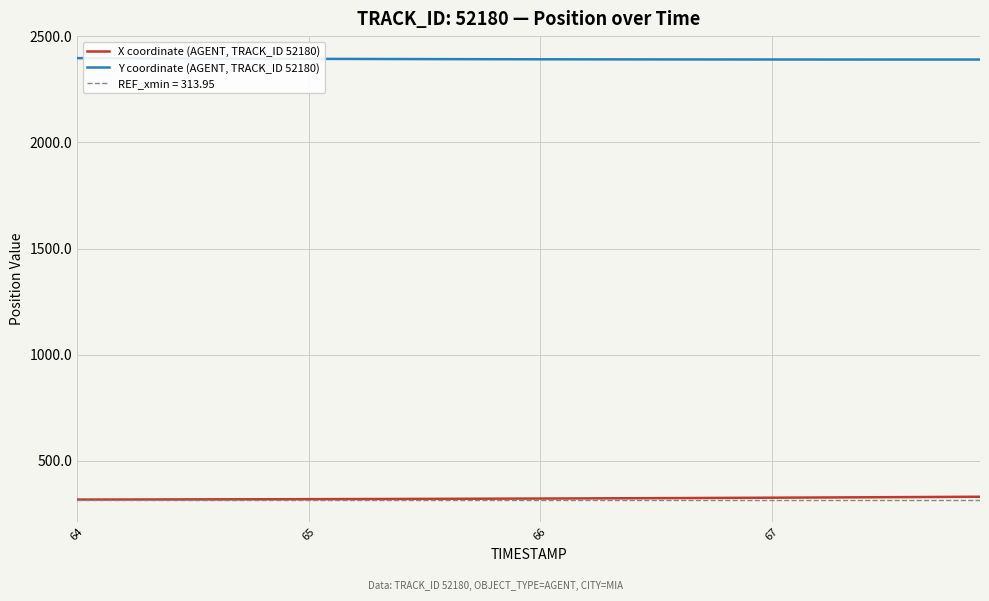

The Y coordinate (AGENT, TRACK_ID 52180) series shows 4266.1 at 65. True or false?

False